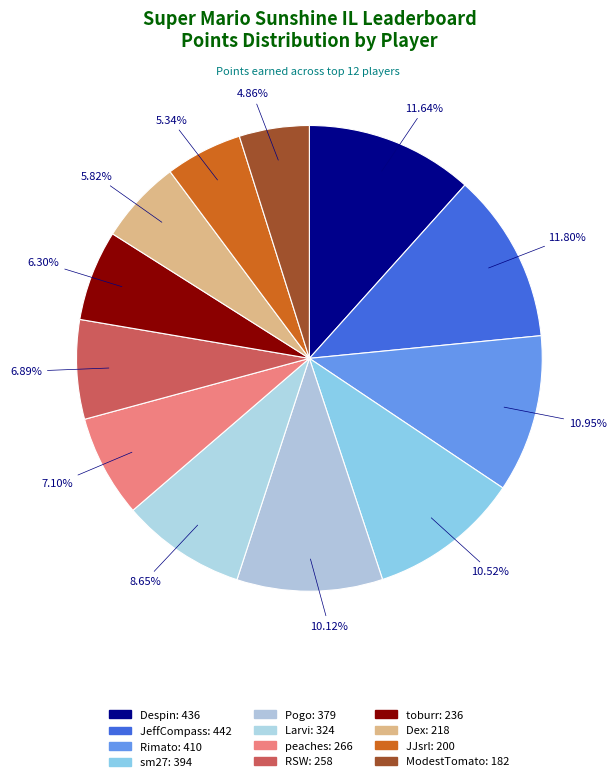

Rank the categories by value from lowest to highest.

ModestTomato, JJsrl, Dex, toburr, RSW, peaches, Larvi, Pogo, sm27, Rimato, Despin, JeffCompass